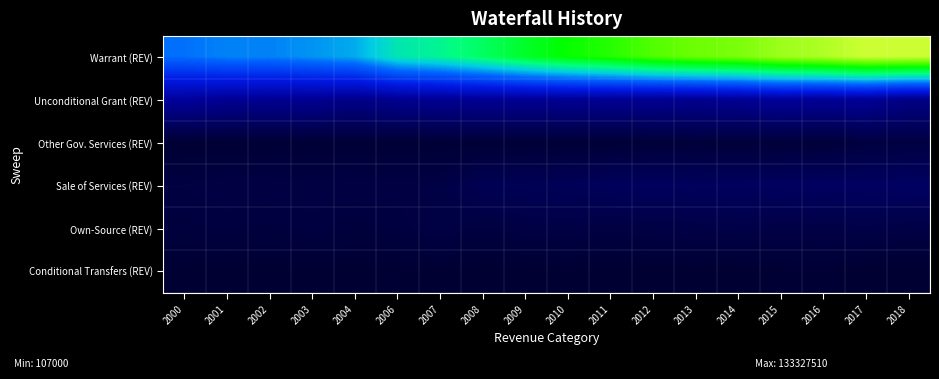

Reading left to right, what are all the values shown in this chart?

Warrant (REV): 2000=61421954	2001=63830399	2002=63792936	2003=66017405	2004=69057248	2006=80140223	2007=84246996	2008=90624562	2009=98306534	2010=104621717	2011=108815058	2012=114504447	2013=118239743	2014=120378361	2015=125593466	2016=128545660	2017=133327510	2018=132990664
Unconditional Grant (REV): 2000=21245578	2001=19120190	2002=19120190	2003=19120190	2004=17208171	2006=18742621	2007=19117473	2008=19499823	2009=19499823	2010=19499823	2011=19304825	2012=18918728	2013=18579923	2014=19599548	2015=20935308	2016=19923206	2017=20225932	2018=16603206
Other Gov. Services (REV): 2000=679168	2001=705329	2002=868950	2003=887456	2004=889636	2006=889413	2007=978221	2008=993341	2009=1019116	2010=1052107	2011=1072037	2012=1629248	2013=1661912	2014=1652820	2015=1703662	2016=1601168	2017=2872430	2018=3105848
Sale of Services (REV): 2000=3279509	2001=3871222	2002=3769170	2003=3562402	2004=3732671	2006=3680127	2007=3873860	2008=6725350	2009=7270620	2010=7596827	2011=8346480	2012=8837308	2013=8521269	2014=8906882	2015=8995308	2016=9356478	2017=9334195	2018=9714642
Own-Source (REV): 2000=2433527	2001=2802700	2002=2517500	2003=3069531	2004=2344258	2006=2809500	2007=3984000	2008=2951500	2009=3765819	2010=3976875	2011=3388567	2012=3910931	2013=4190247	2014=4472178	2015=4075904	2016=4093261	2017=4576516	2018=3913882
Conditional Transfers (REV): 2000=500375	2001=408500	2002=407500	2003=424925	2004=442287	2006=632335	2007=427013	2008=181115	2009=325790	2010=409527	2011=373562	2012=369812	2013=363937	2014=248940	2015=730019	2016=856515	2017=107000	2018=109523